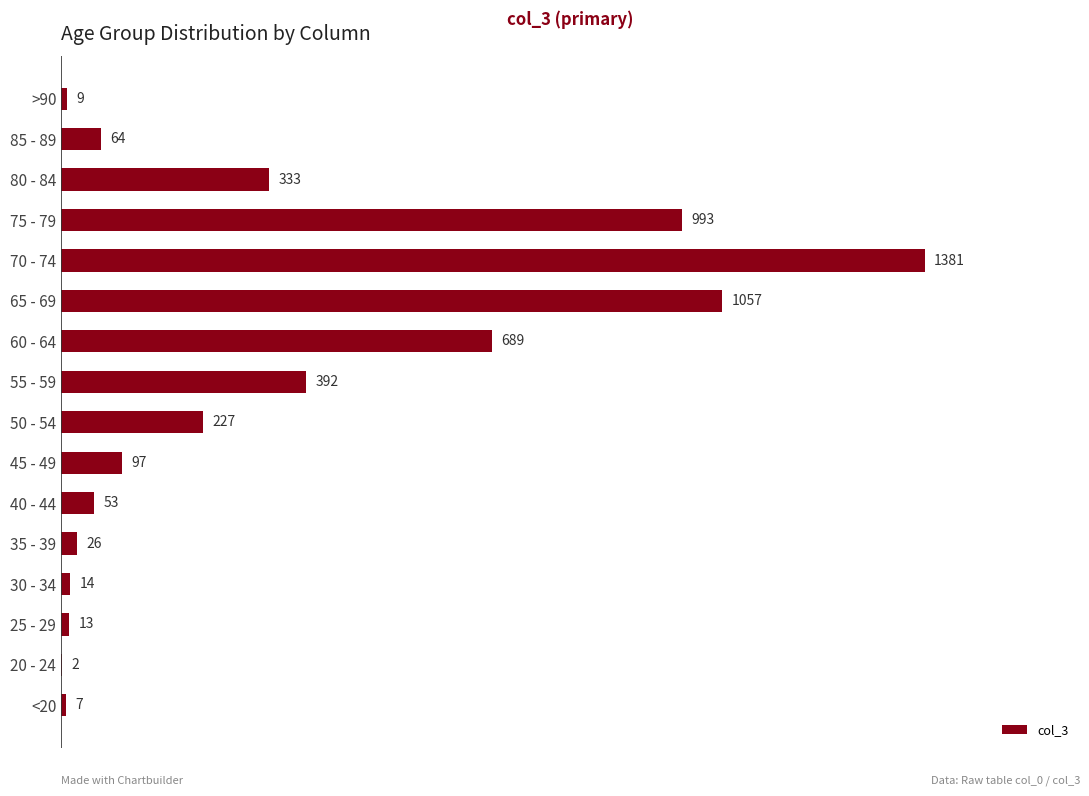

What is the change in value from <20 to 60 - 64?

+682